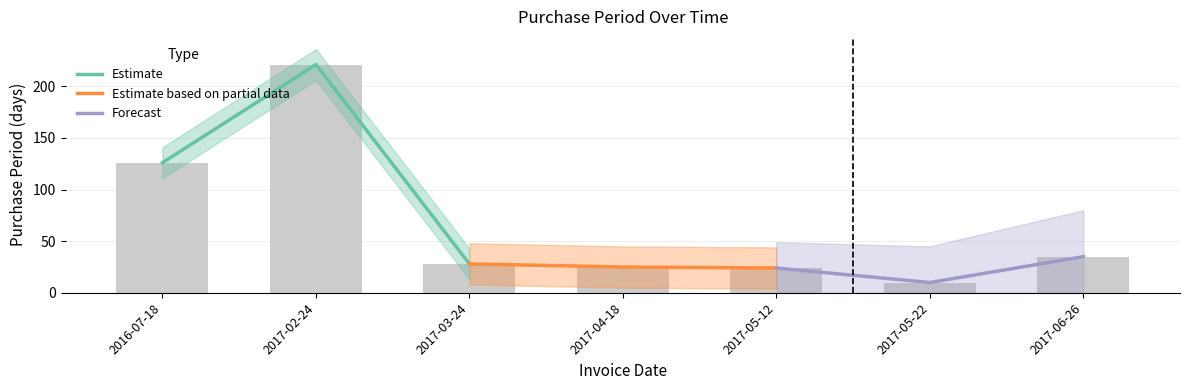

At how many categories does at least one series exceed 190?

1